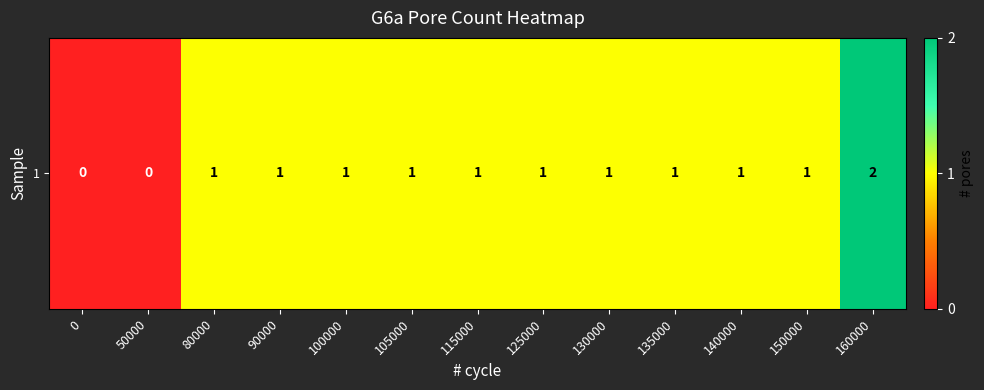

How many values are below 1?

2